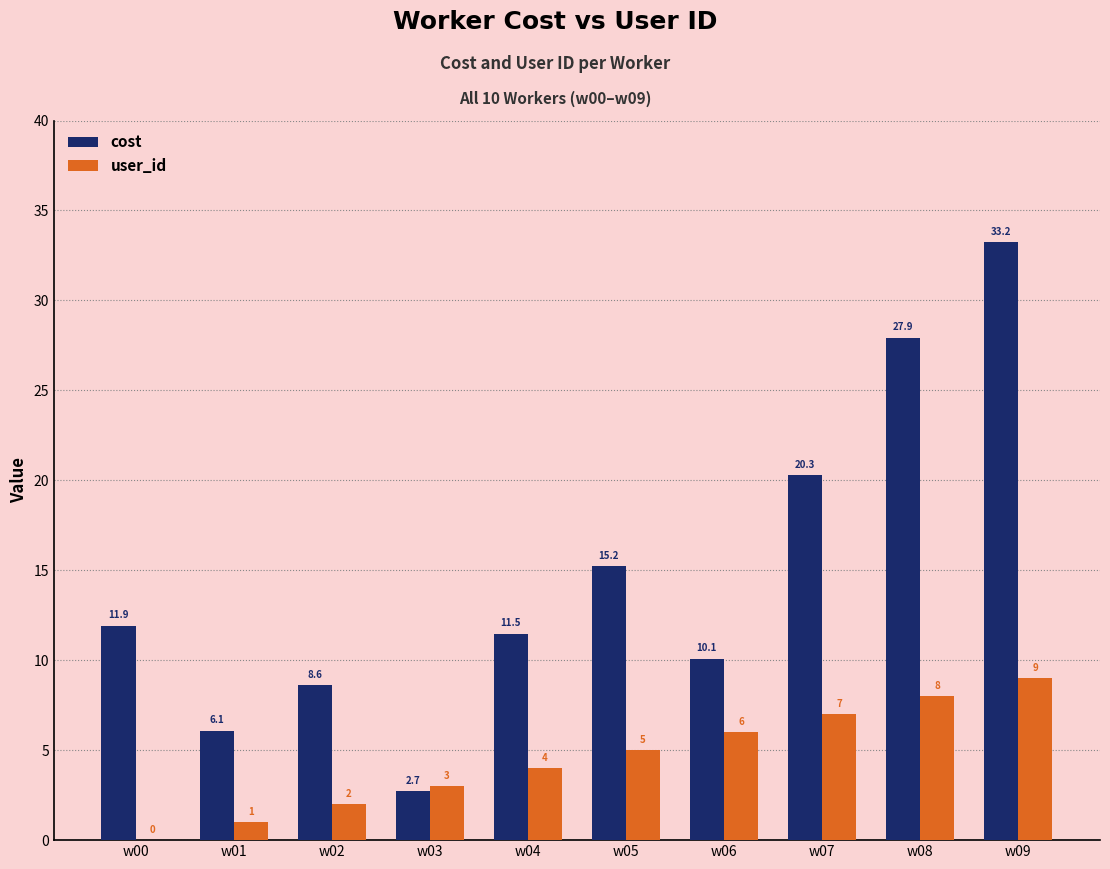

Which series has the largest total across all categories?

cost